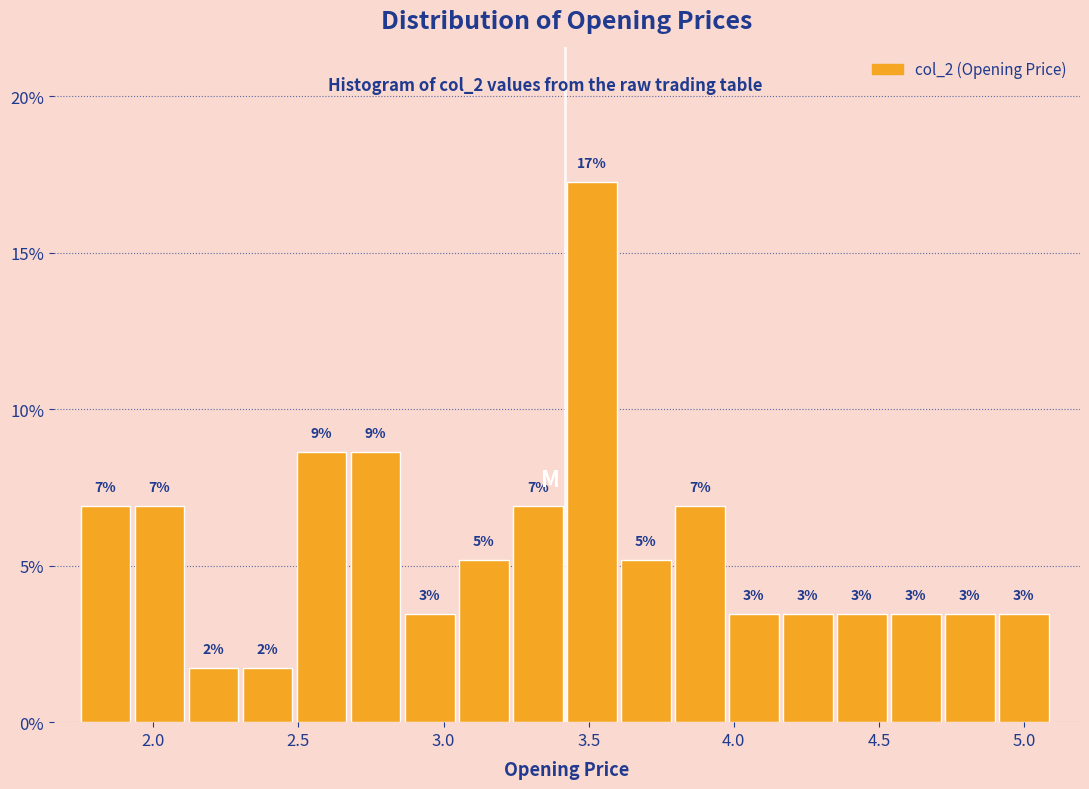

Read against the x-axis, roughly where is the centre of the tallest bar?

3.50